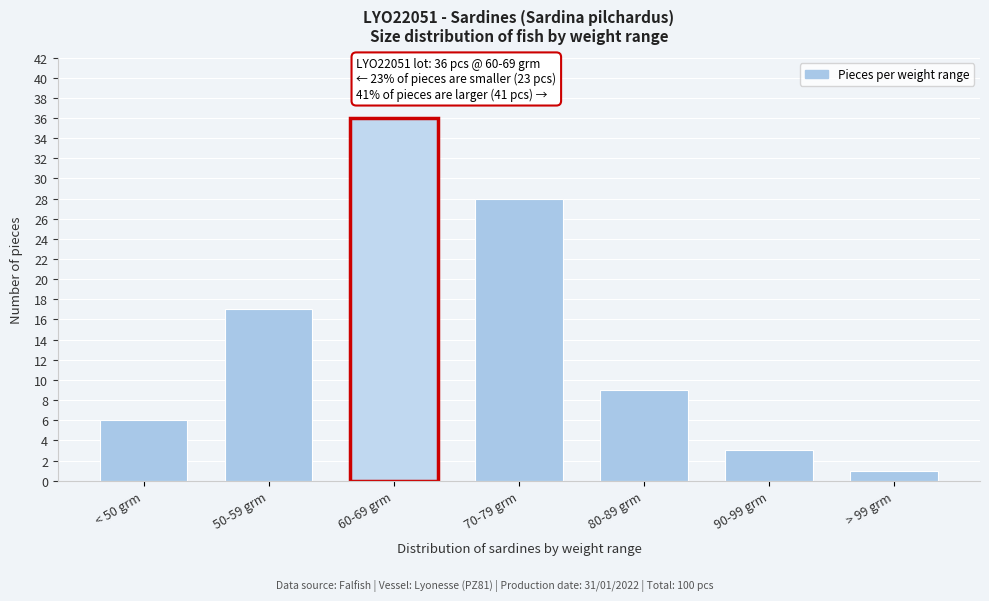

Reading left to right, what are all the values shown in this chart?

6	17	36	28	9	3	1